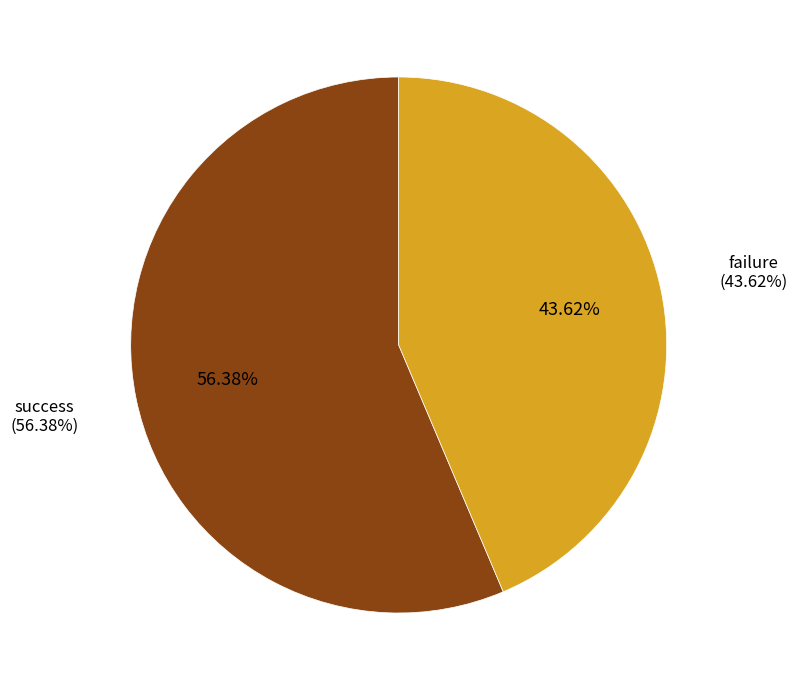

To the nearest percent, what is the difference between the success and failure slice percentages?

13%